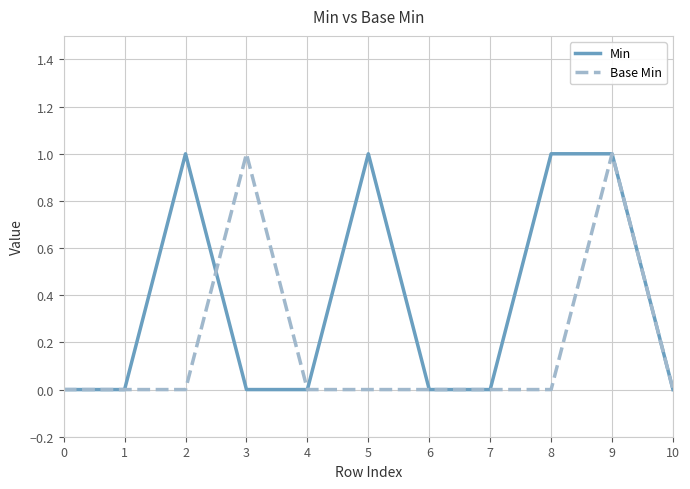

List the series in order of their overall mean, lowest first.

Base Min, Min